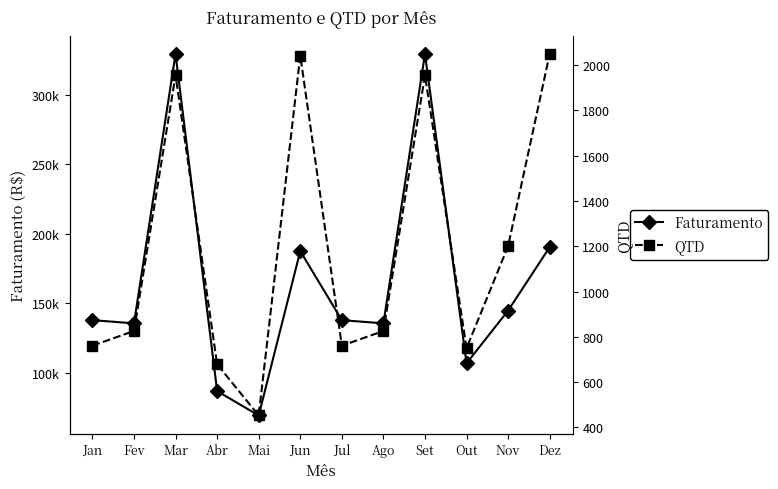

What is the lowest value of the QTD series?

453.0